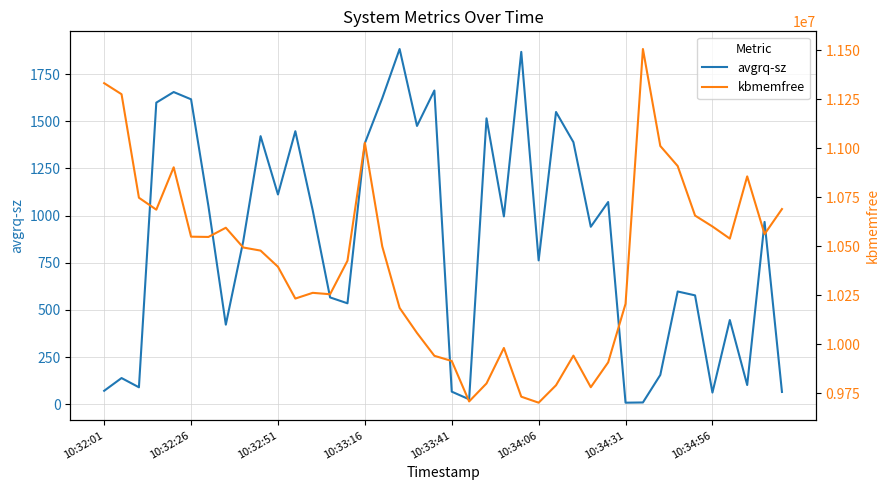

True or false: kbmemfree and avgrq-sz cross at least once.

False